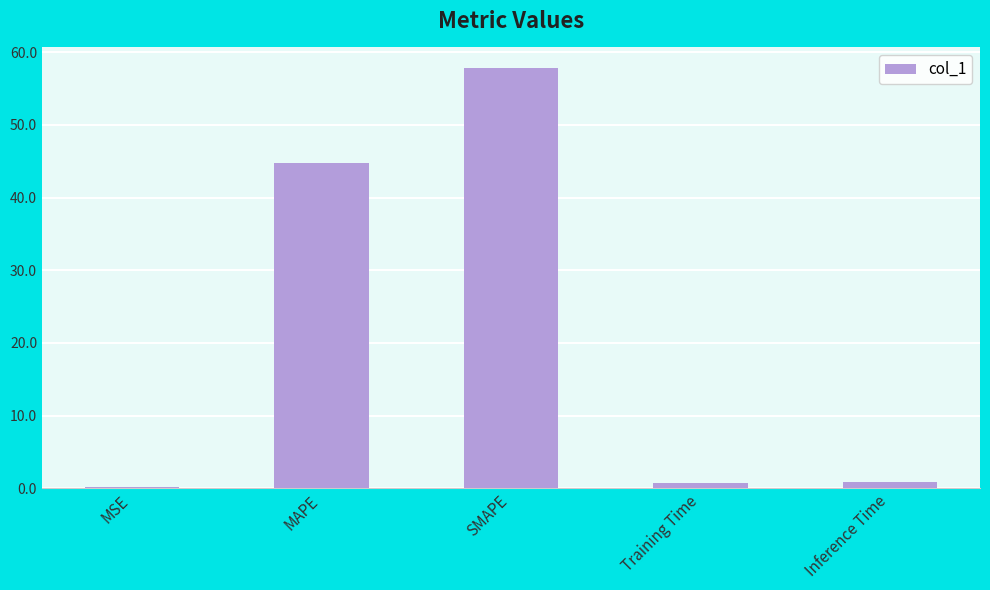

How many distinct data groups are displayed?

1